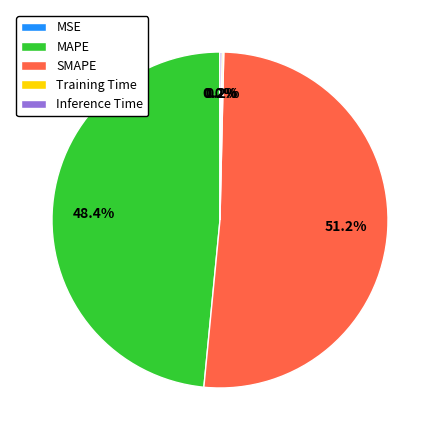

What portion of the pie excludes SMAPE?

48.8%